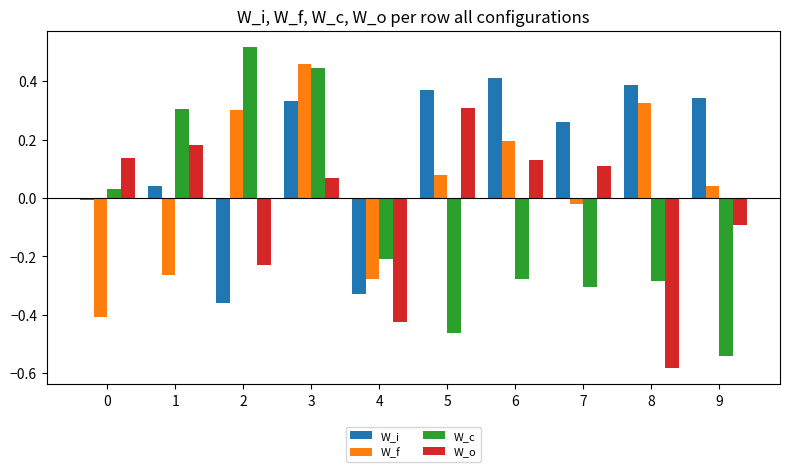

At which category does the chart reach its minimum across all series?

8